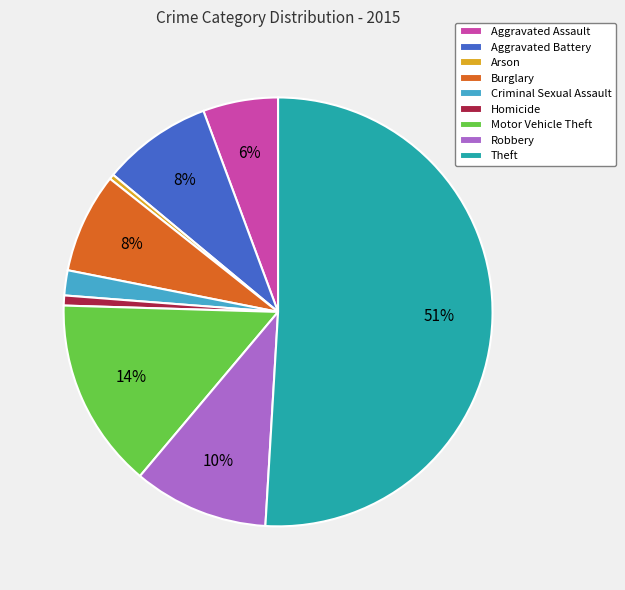

How many segments does this pie chart have?

9